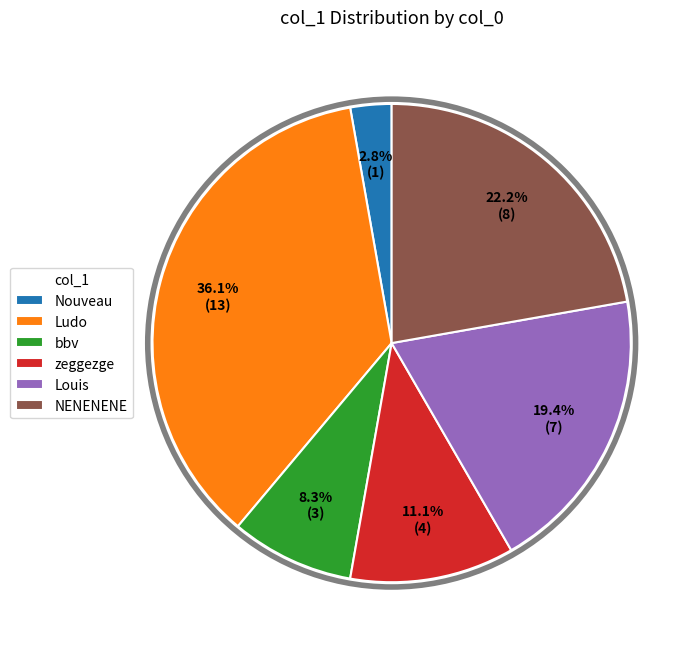

Is Ludo the majority of the pie?

No